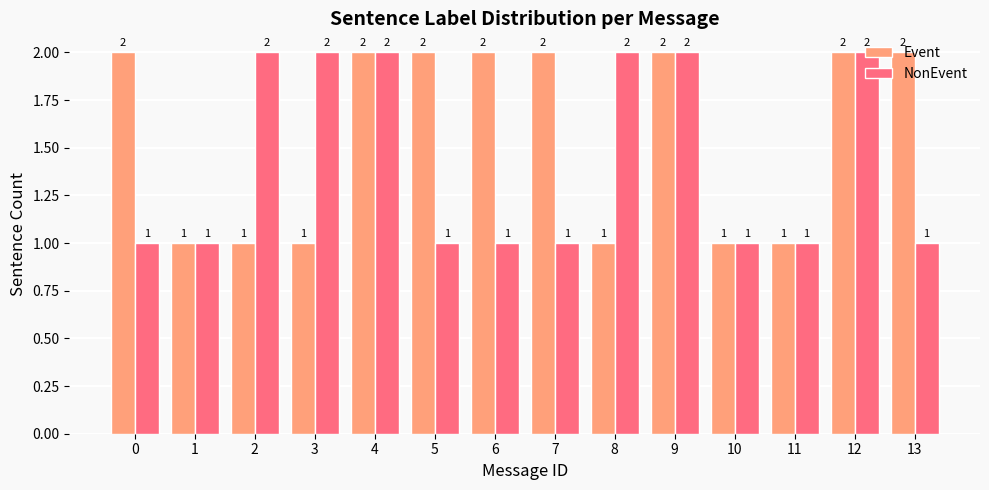

What is the smallest value displayed?

1